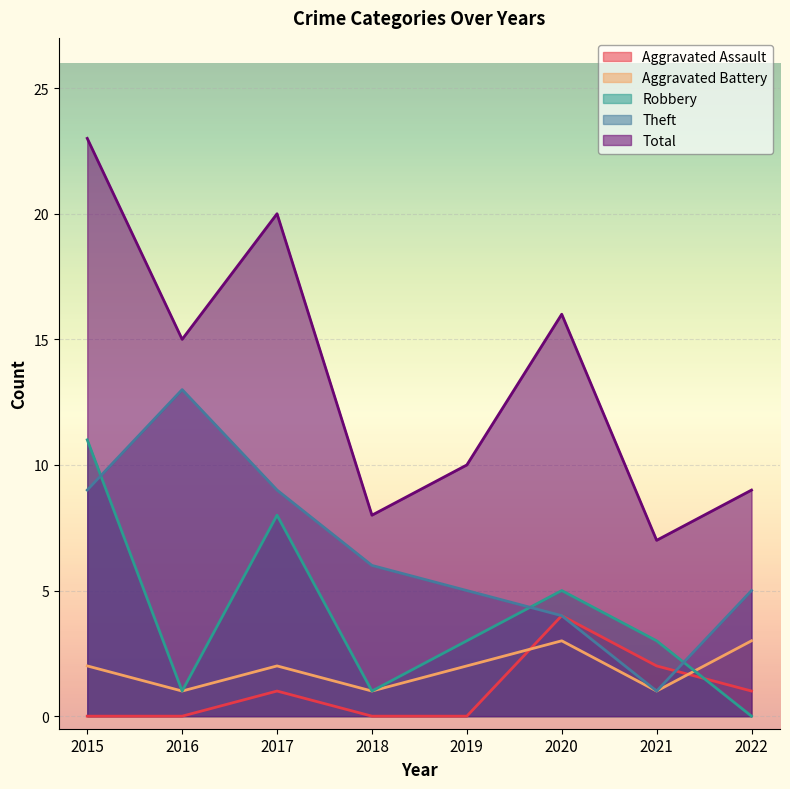

Is the value of Aggravated Battery at 2022 greater than the value of Total at 2015?

No